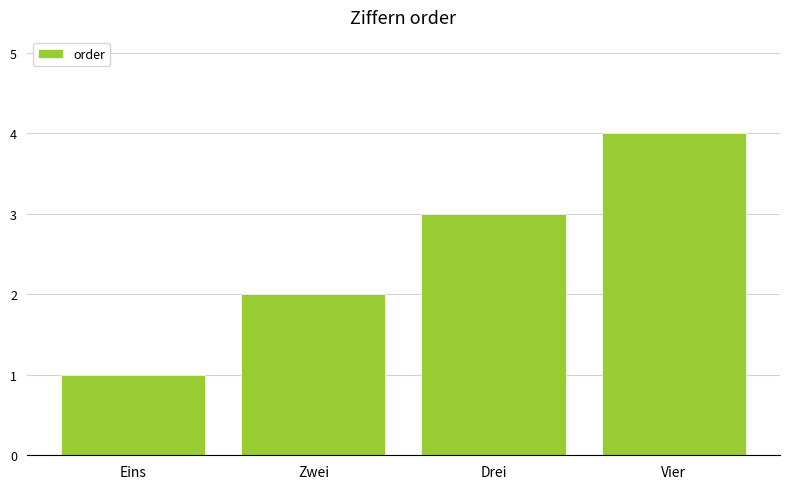

Reading left to right, what are all the values shown in this chart?

1	2	3	4